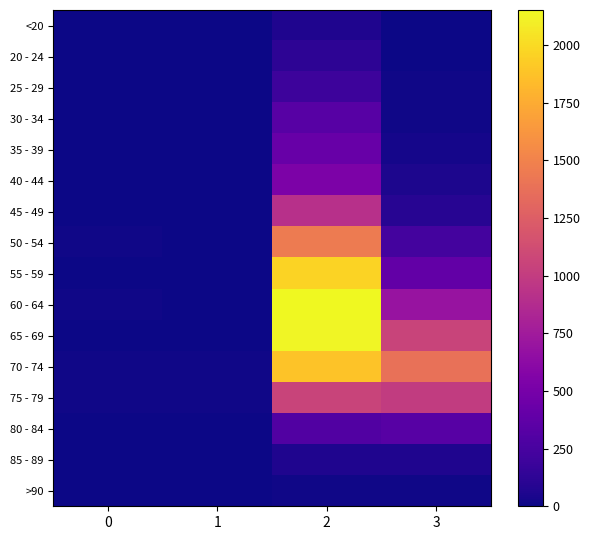

Which series changed the most between 0 and 3?

70 - 74